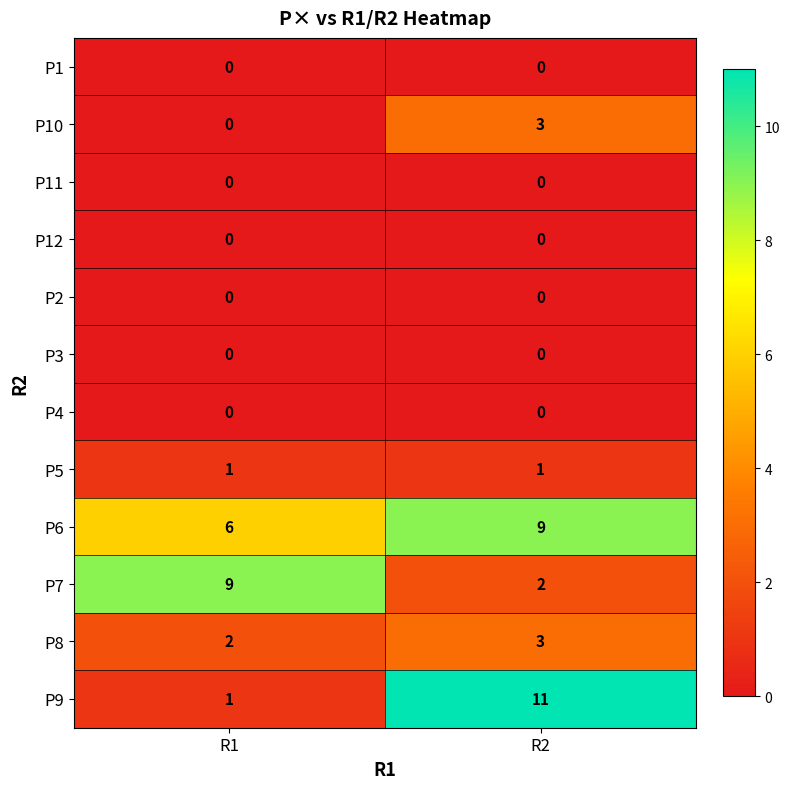

Which series has the largest range (max minus min)?

P9